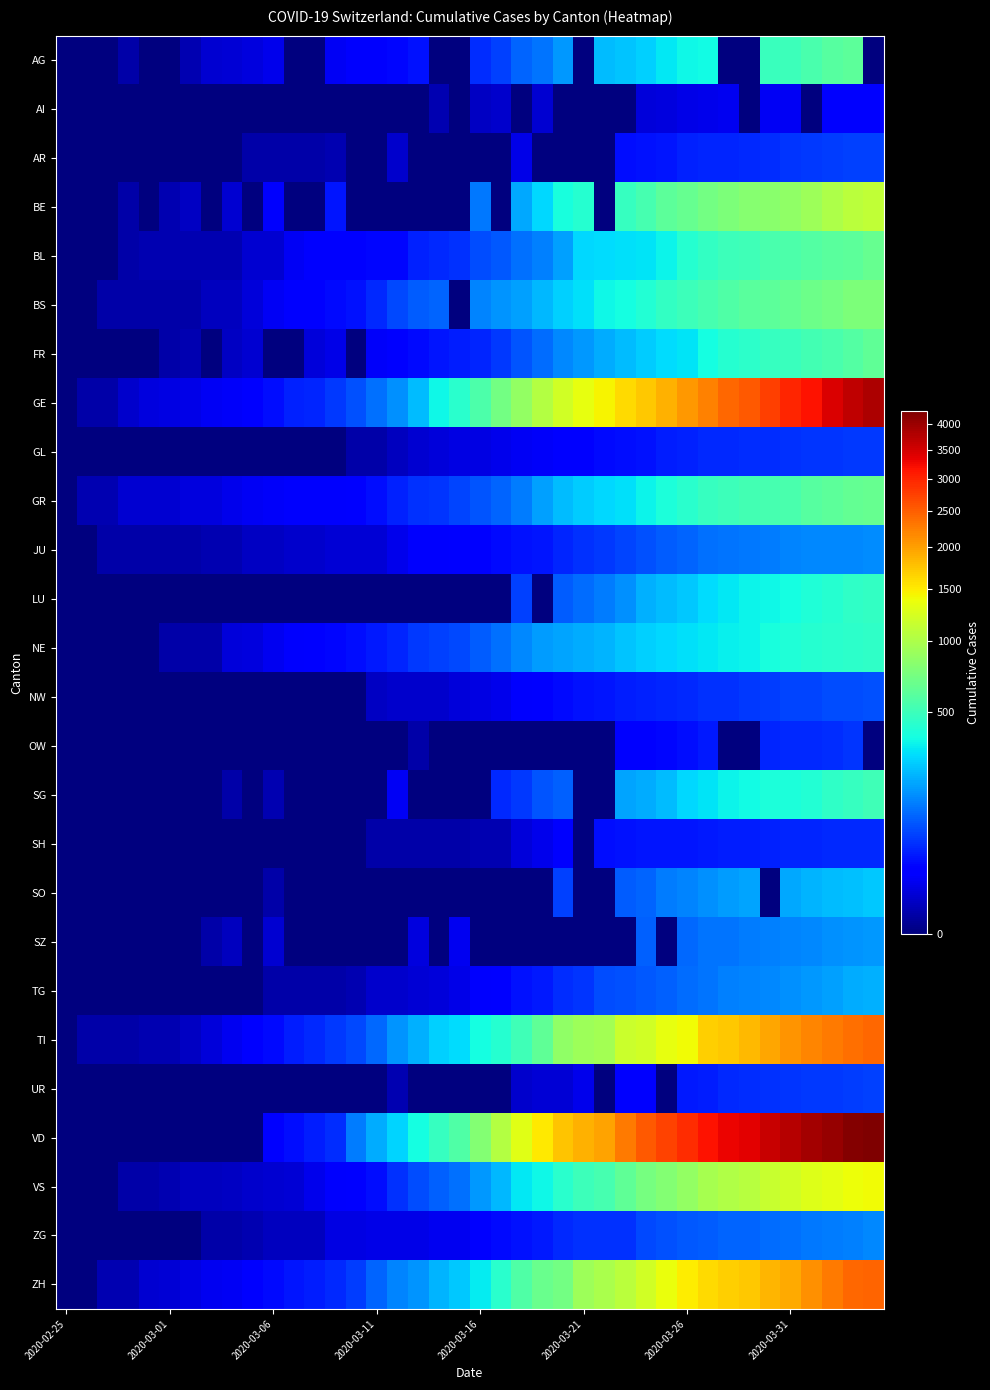

At how many categories does at least one series exceed 221?

24